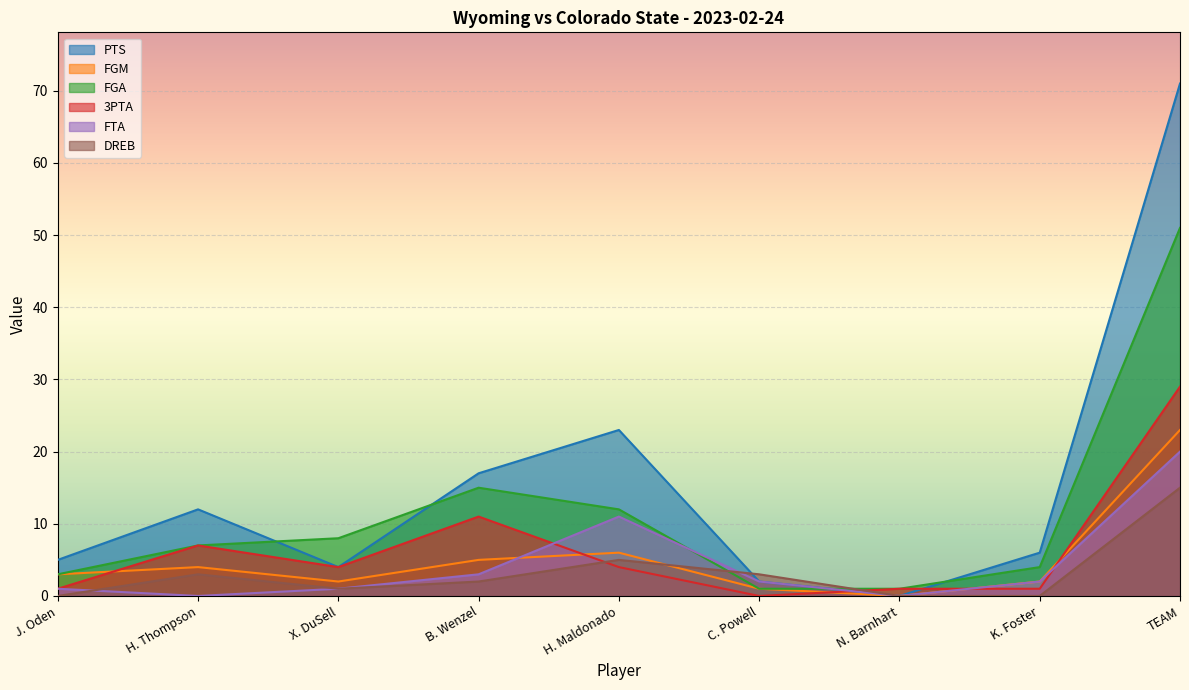

How many positive values does the PTS series have?

8